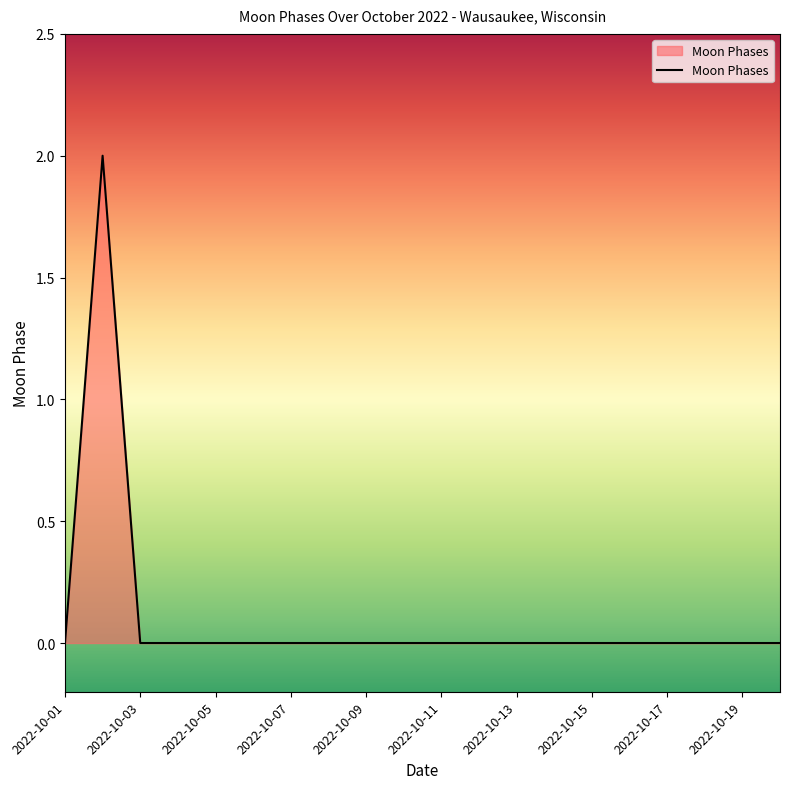

Does the chart have visible grid lines?

No